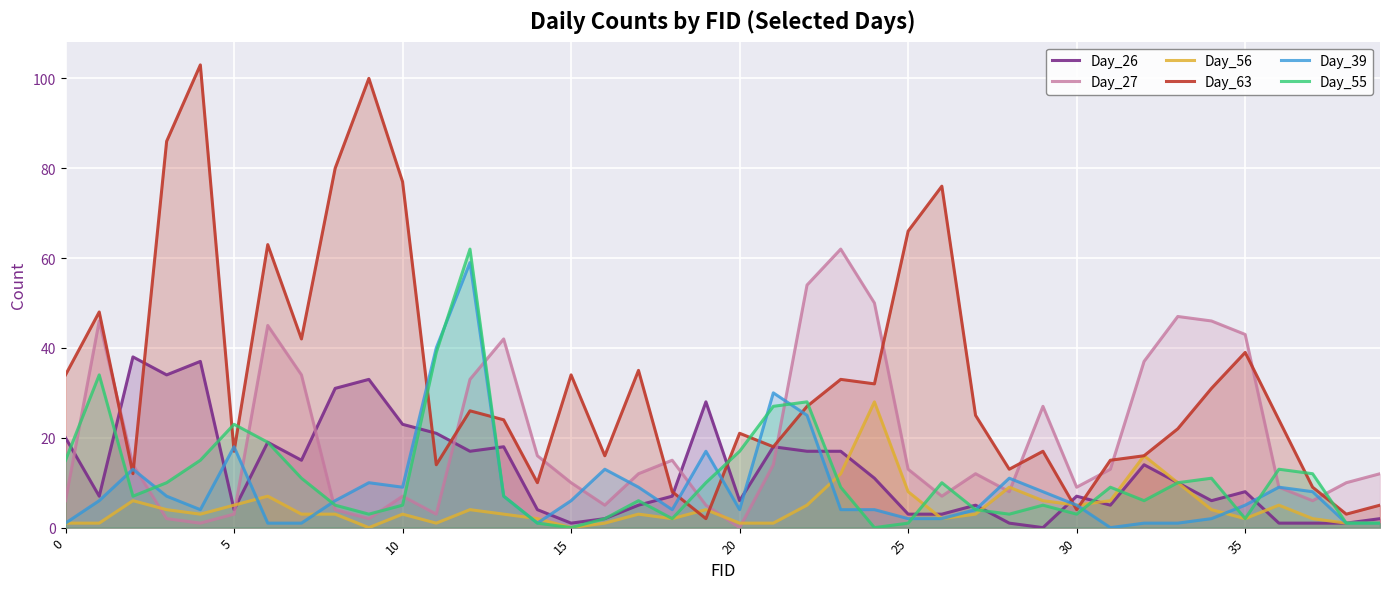

True or false: Day_27 has a value of 5 at 25.

False